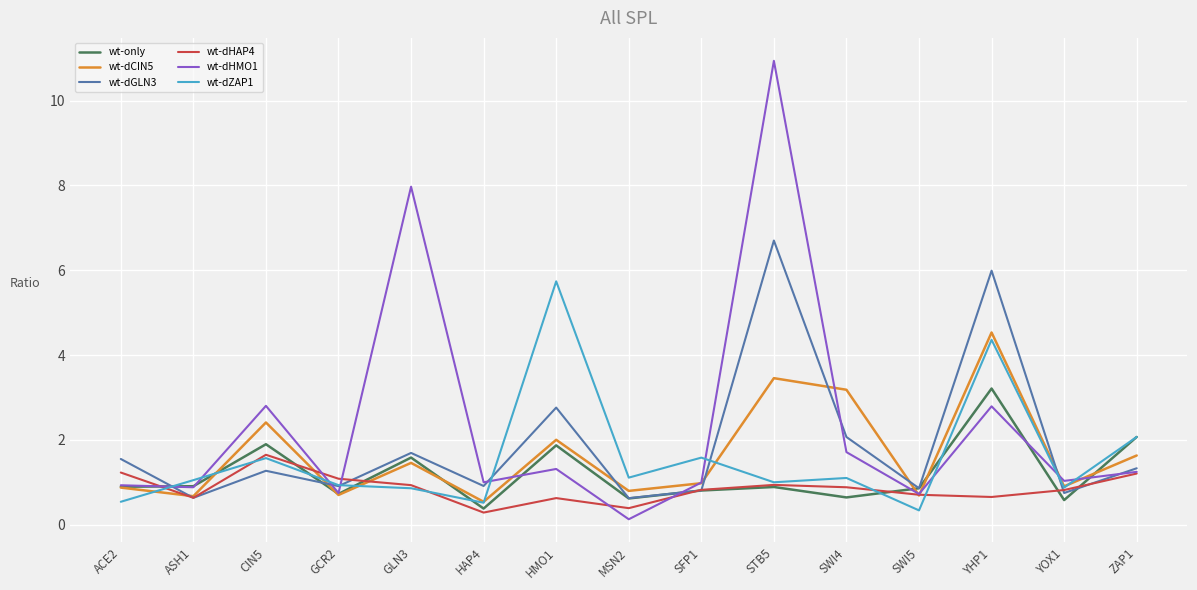

What is the average value of the wt-dCIN5 series?

1.7